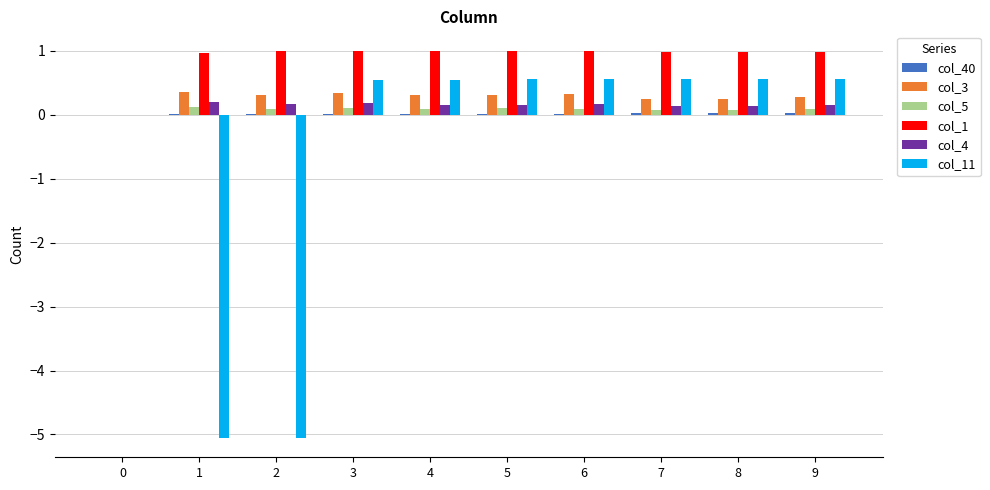

Which series has the largest total across all categories?

col_1